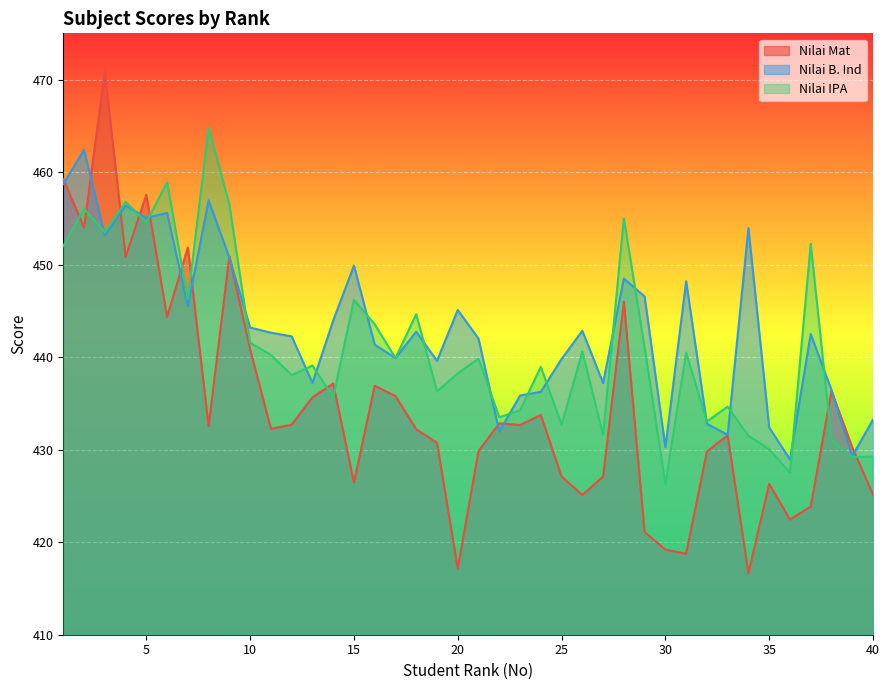

What is the average value of the Nilai B. Ind series?

443.1